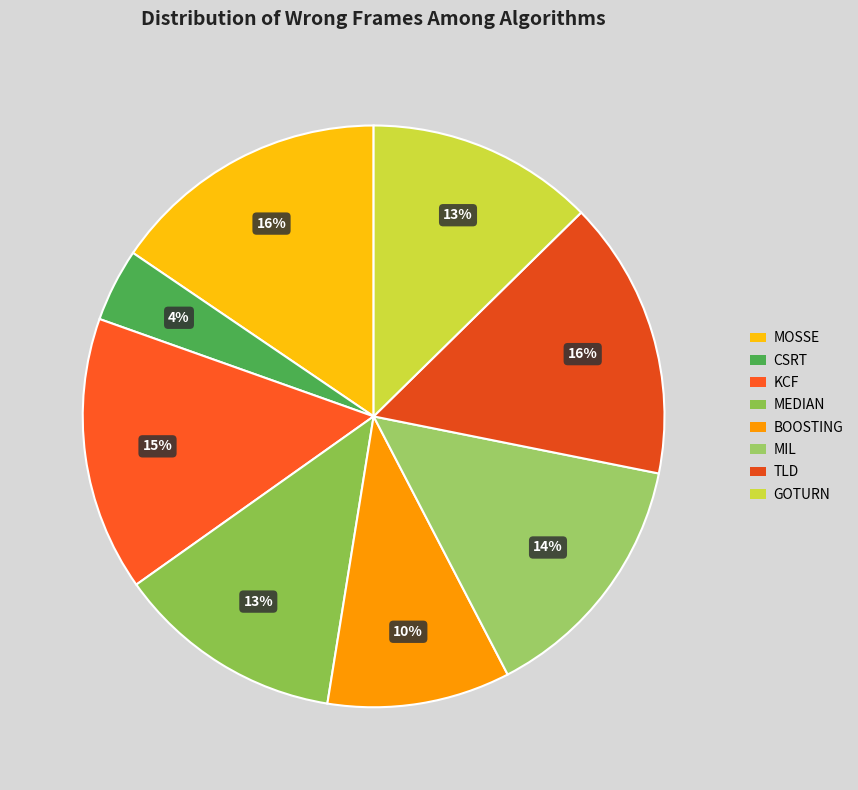

Does any single category account for the majority?

No